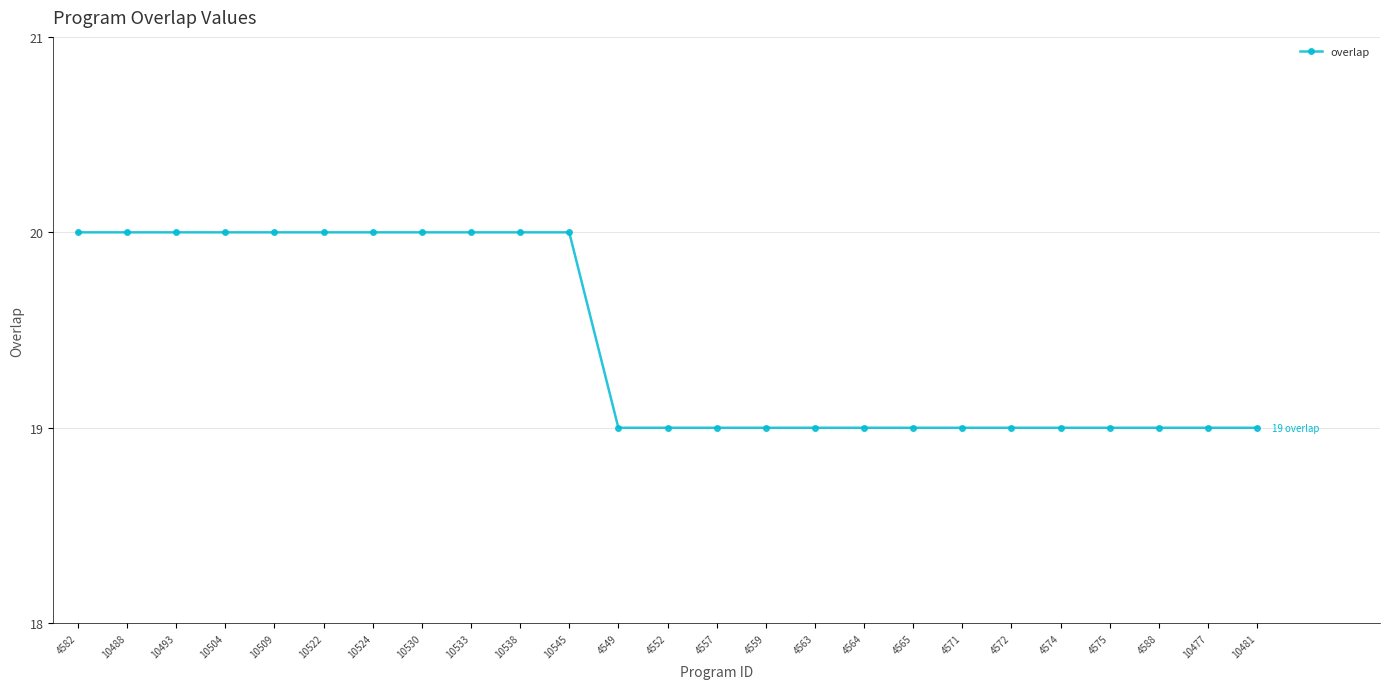

What is the greatest value displayed?

20